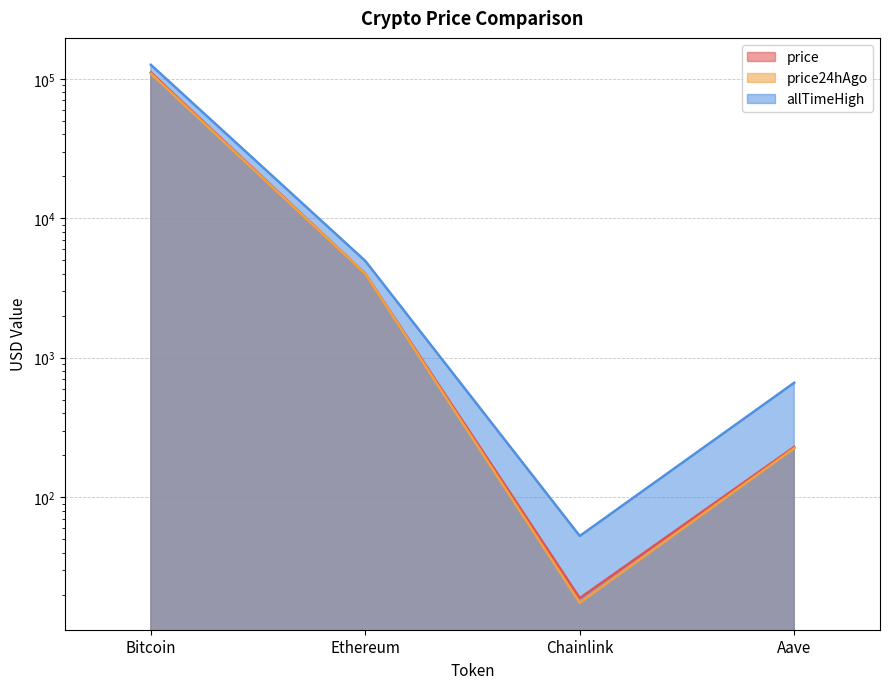

Where is the first local minimum for price?

Chainlink